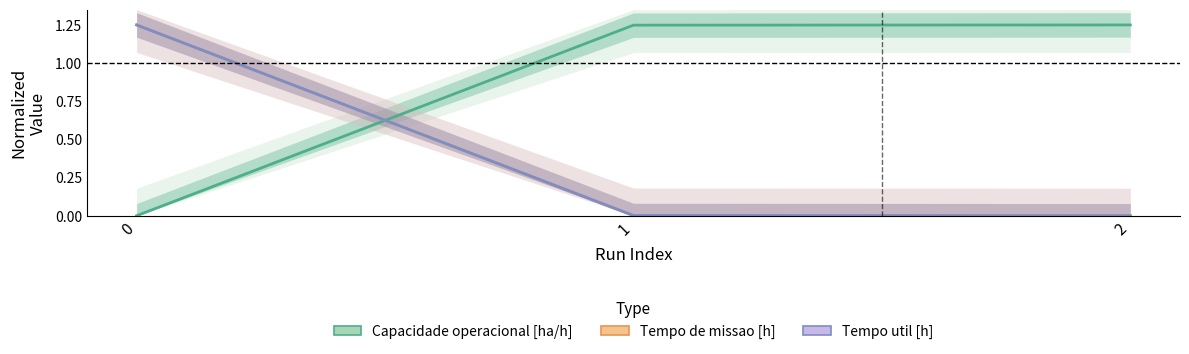

Rank the series by their maximum value, from highest to lowest.

Capacidade operacional [ha/h], Tempo de missao [h], Tempo util [h]